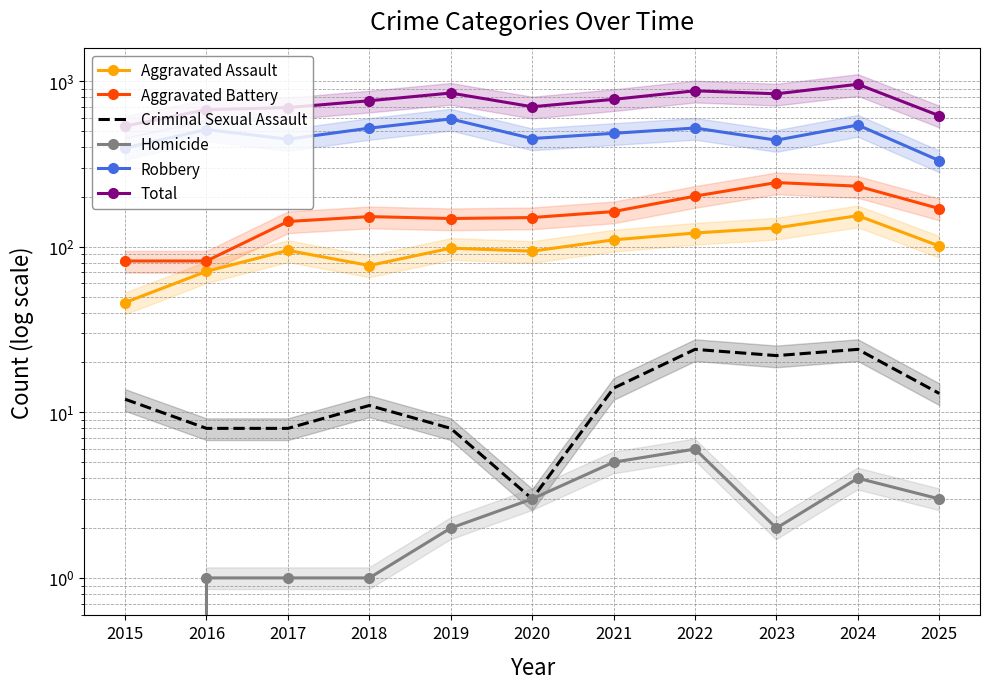

In Aggravated Battery, how many points are lower than both neighbors (excluding endpoints)?

1